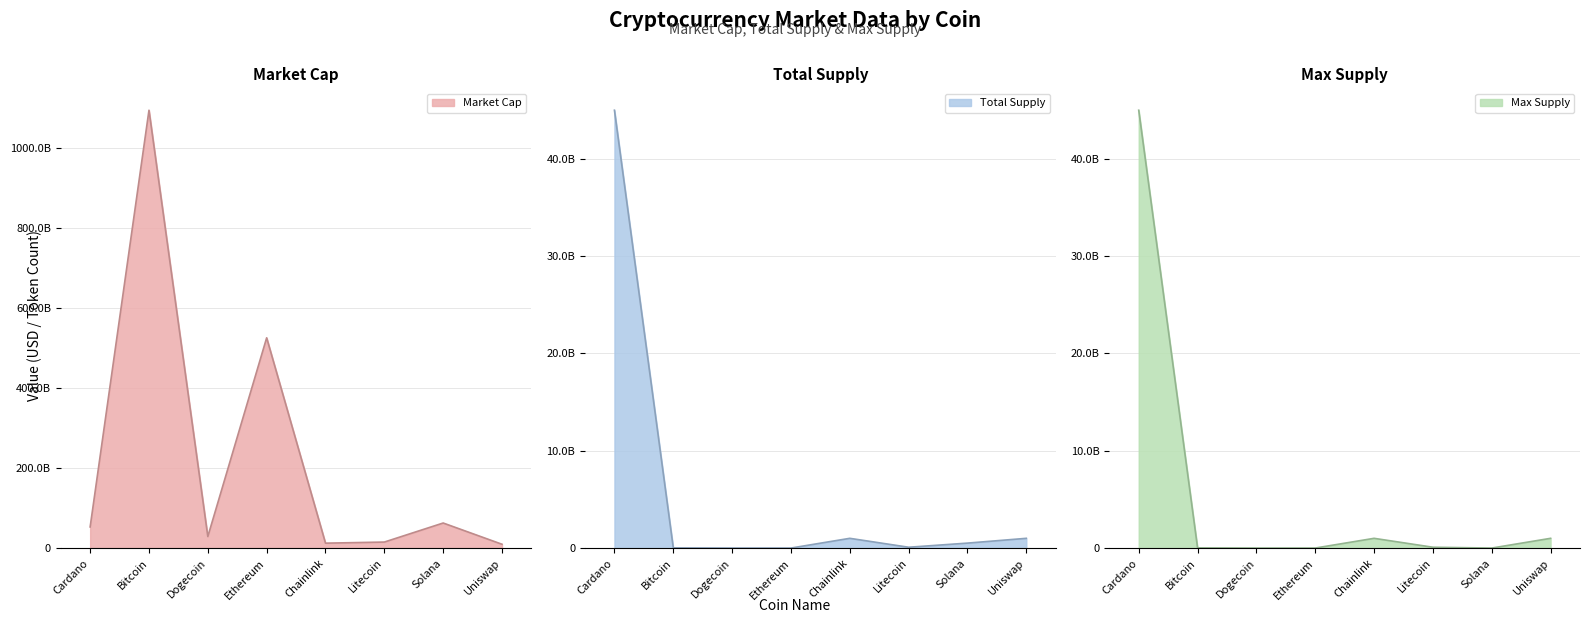

How many categories are shown in the chart?

8